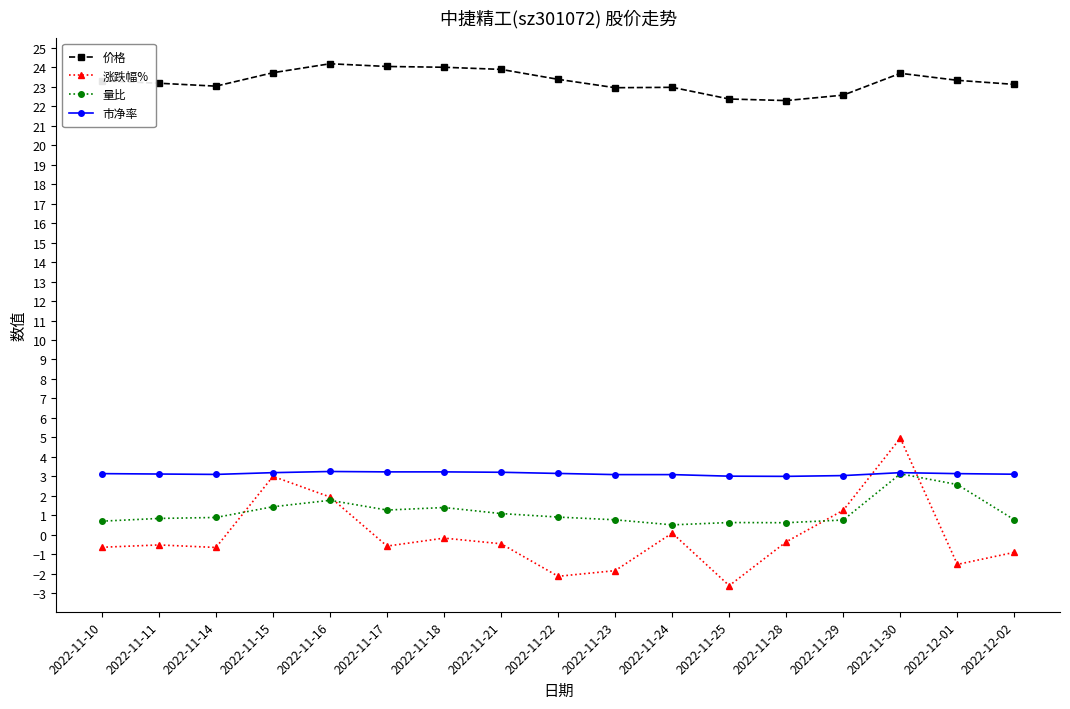

Rank the series at 2022-11-14 from highest to lowest value.

价格, 市净率, 量比, 涨跌幅%